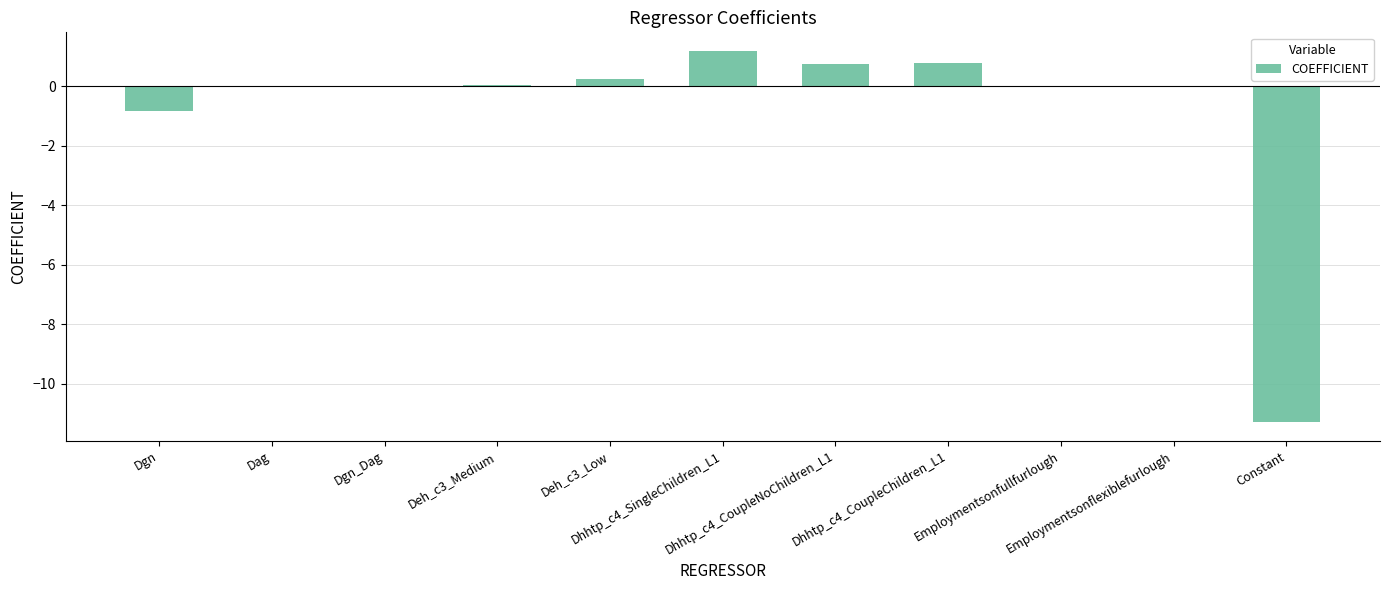

What is the average value?

-0.8